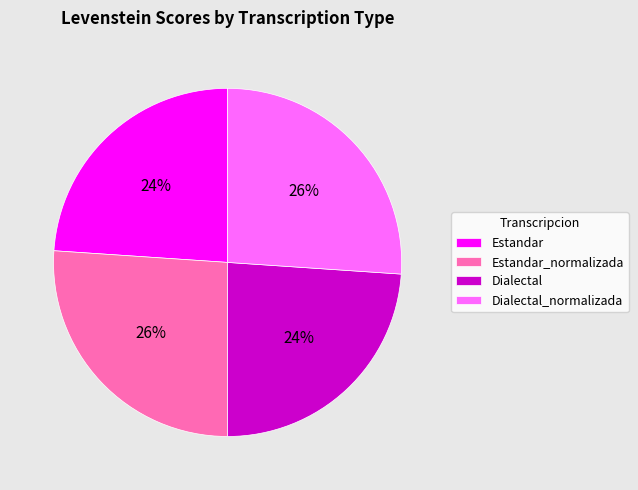

True or false: Estandar accounts for 24% of the total.

True